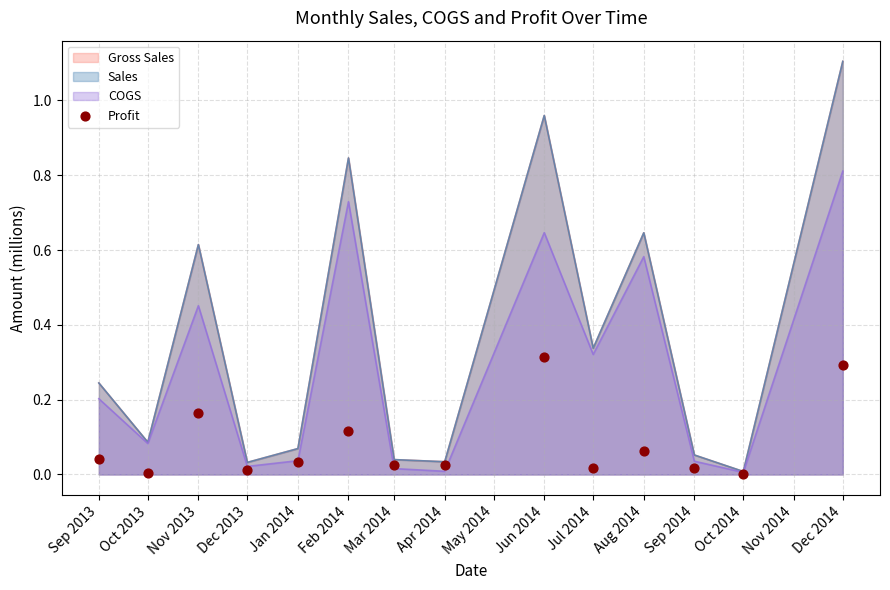

What is the maximum value for Sales?

1.1